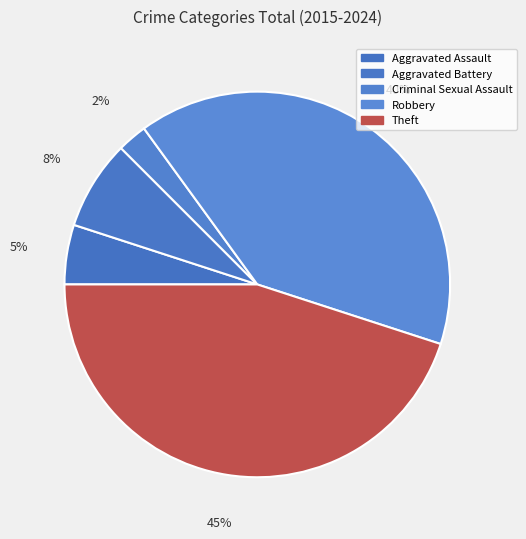

Rank the categories by value from highest to lowest.

Theft, Robbery, Aggravated Battery, Aggravated Assault, Criminal Sexual Assault